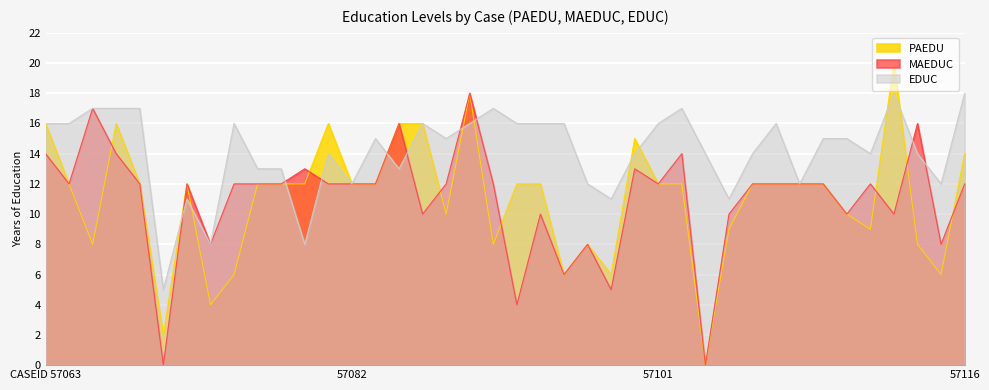

Which has a higher value, 57103 or 57093?

57093